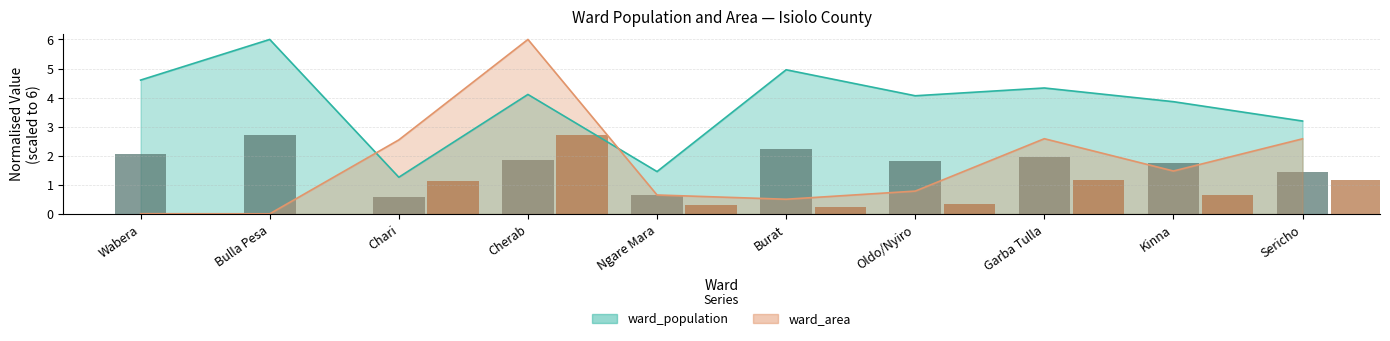

At Wabera, list the series in order from smallest to largest.

ward_area, ward_population